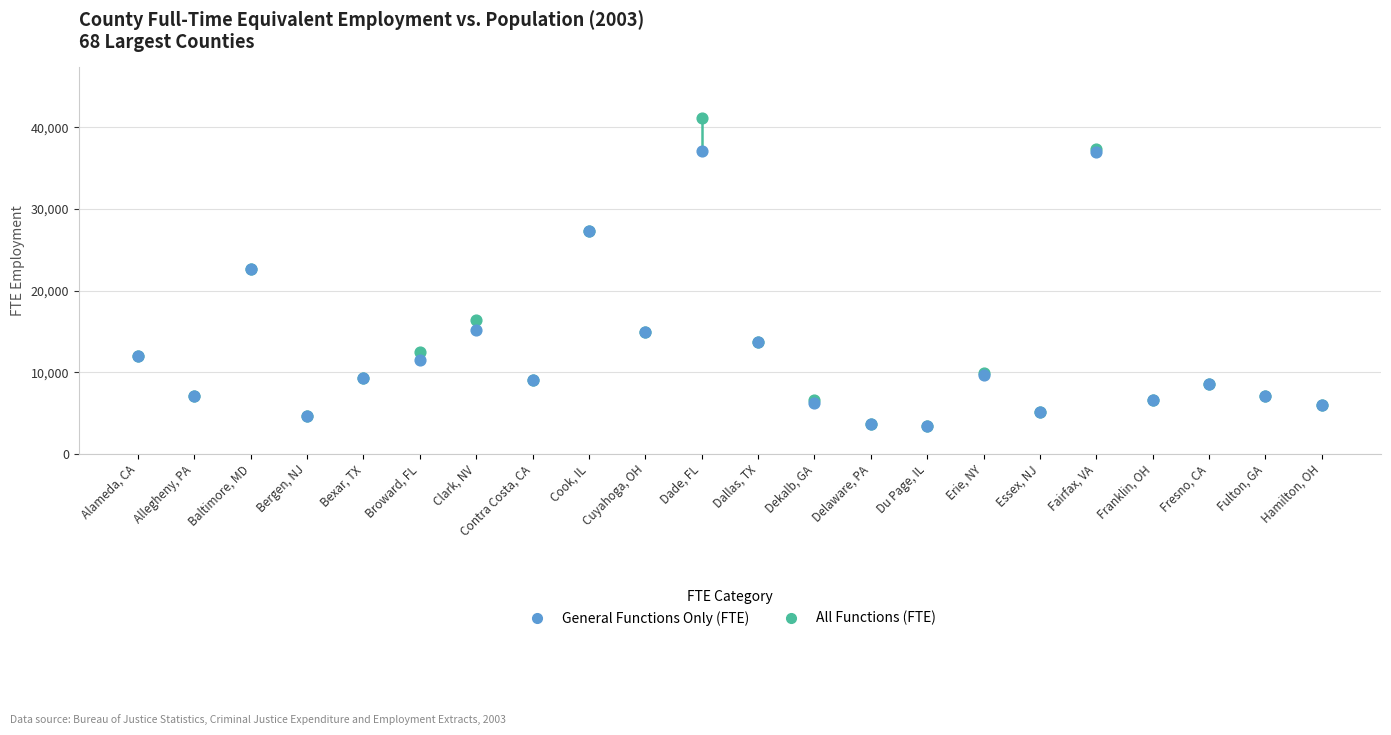

What are all the series names shown in the legend?

General Functions Only (FTE), All Functions (FTE)